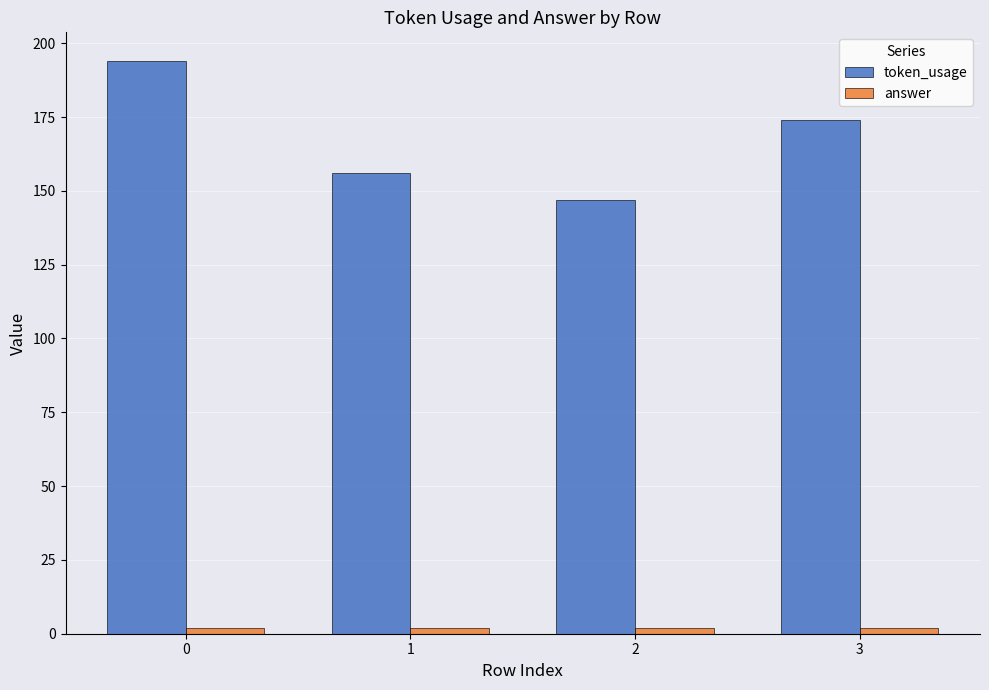

What is the sum of the token_usage values at 0 and 2?

341